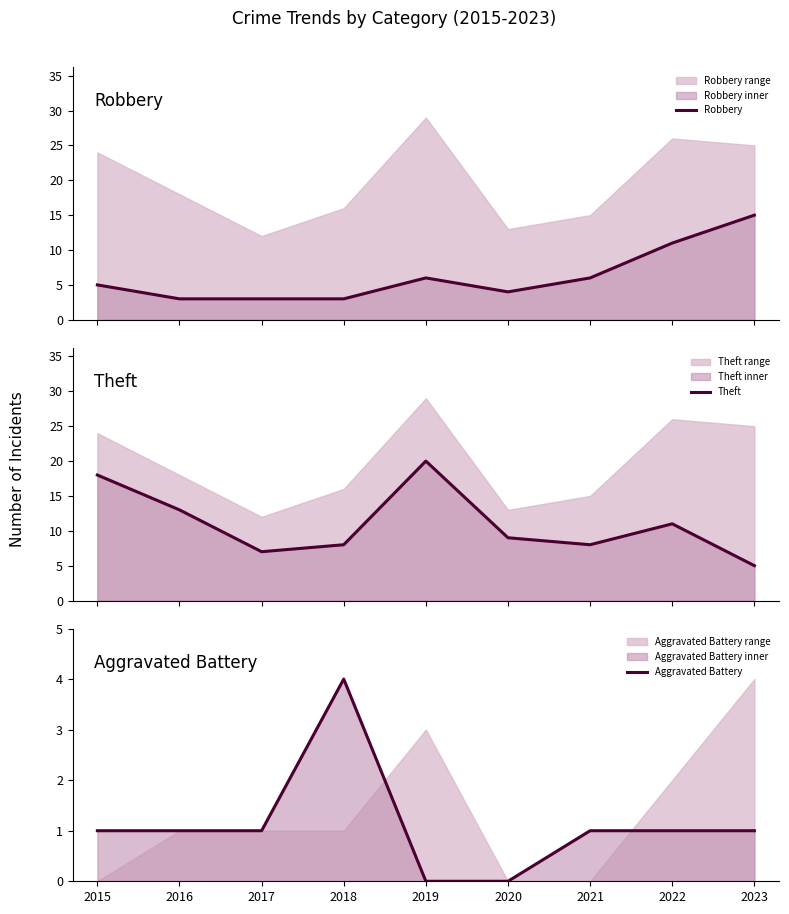

After their last crossing, which series has the higher values: Robbery or Aggravated Battery?

Robbery